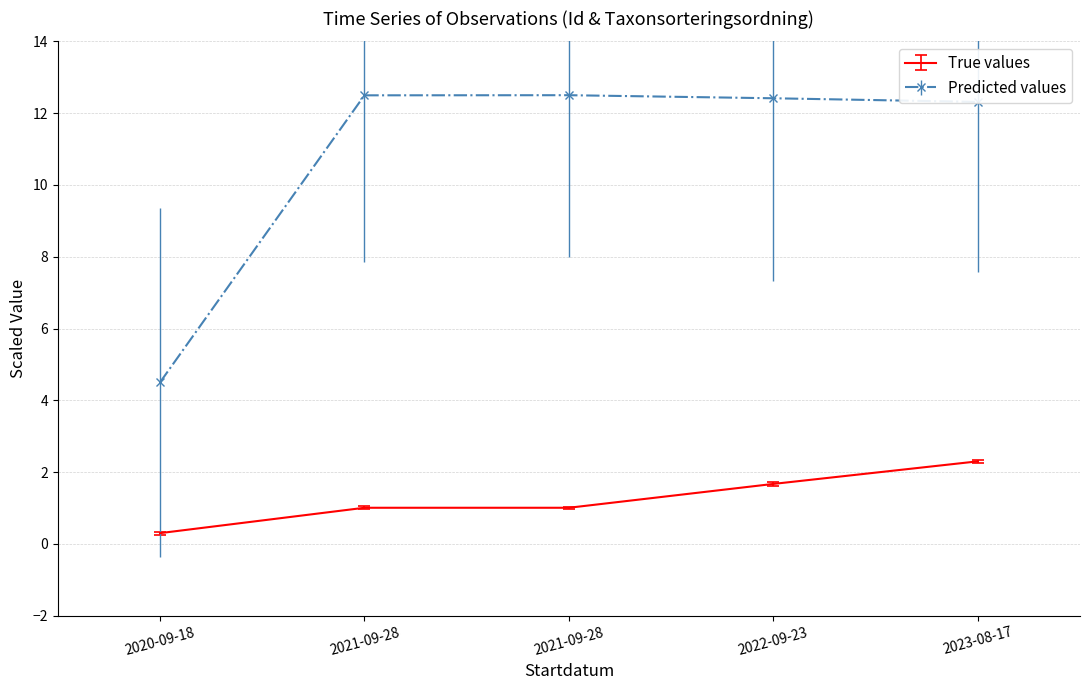

Reading left to right, transcribe all the data shown in this chart.

True values: 2020-09-18=0.3	2021-09-28=1.0	2021-09-28=1.0	2022-09-23=1.7	2023-08-17=2.3
Predicted values: 2020-09-18=4.5	2021-09-28=12.5	2021-09-28=12.5	2022-09-23=12.4	2023-08-17=12.3